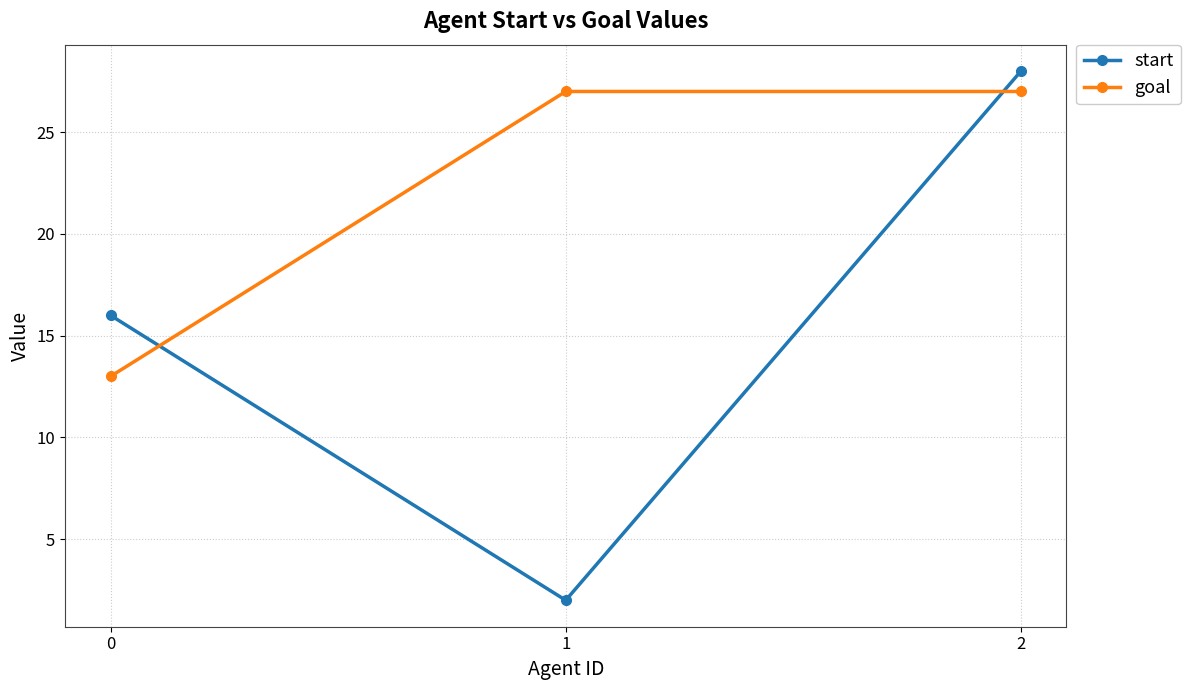

Which series has the largest total across all categories?

goal